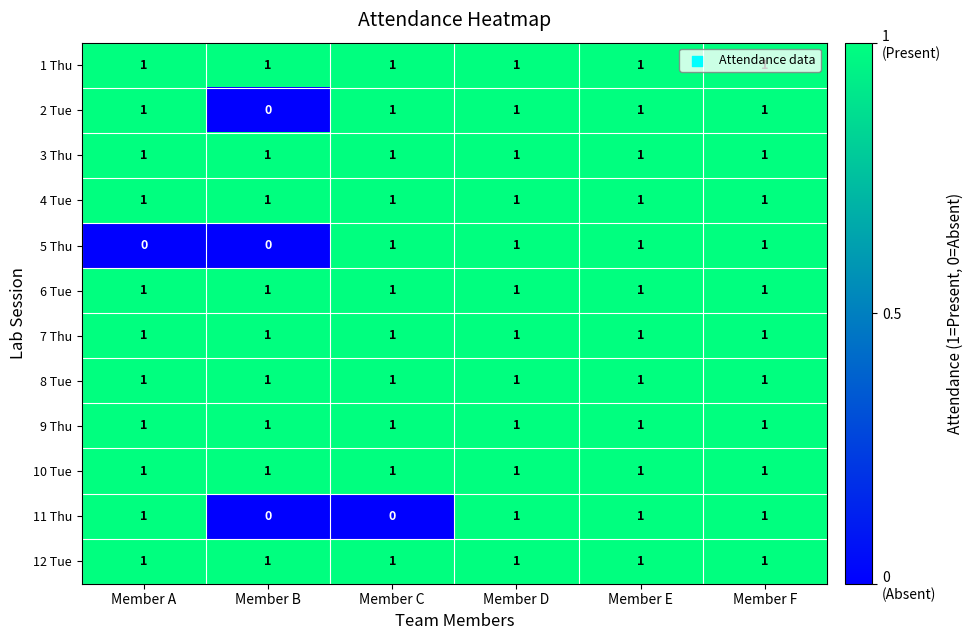

What is the sum of all 12 Tue values?

6